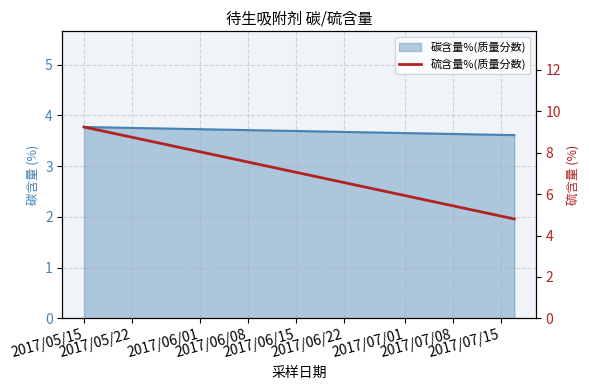

At which label does the data first exceed 9?

2017/05/15